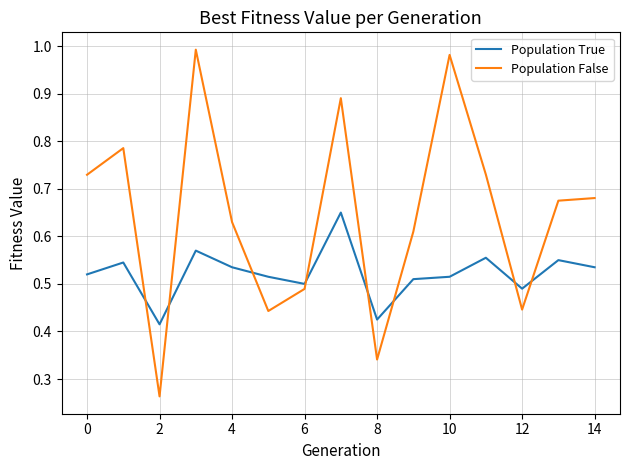

How many times do Population False and Population True cross each other?

8